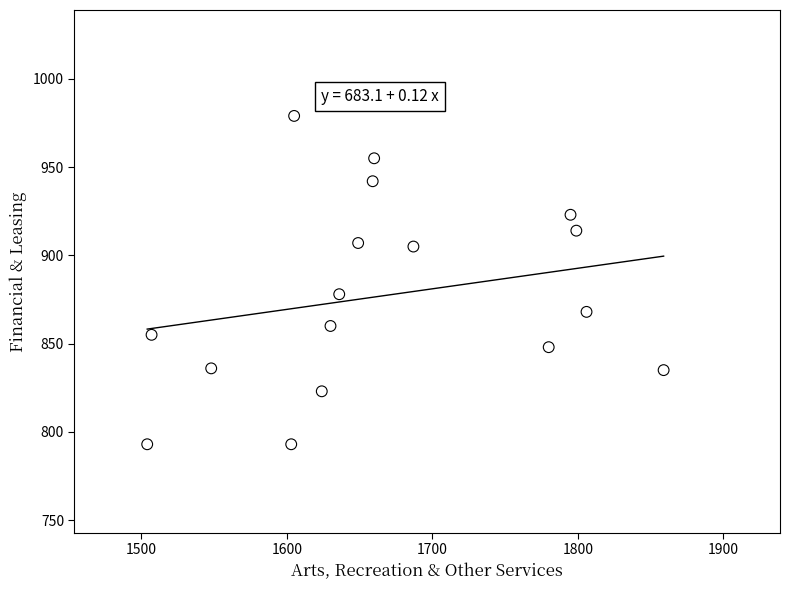

What Y value in the scatter plot is closest to 886?

878